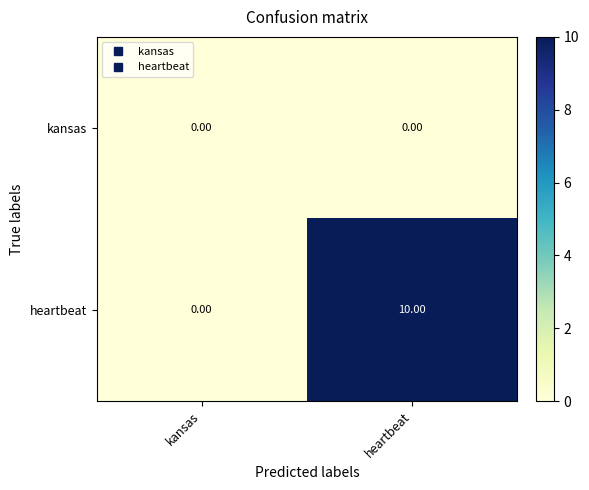

What is the total value across all series at heartbeat?

10